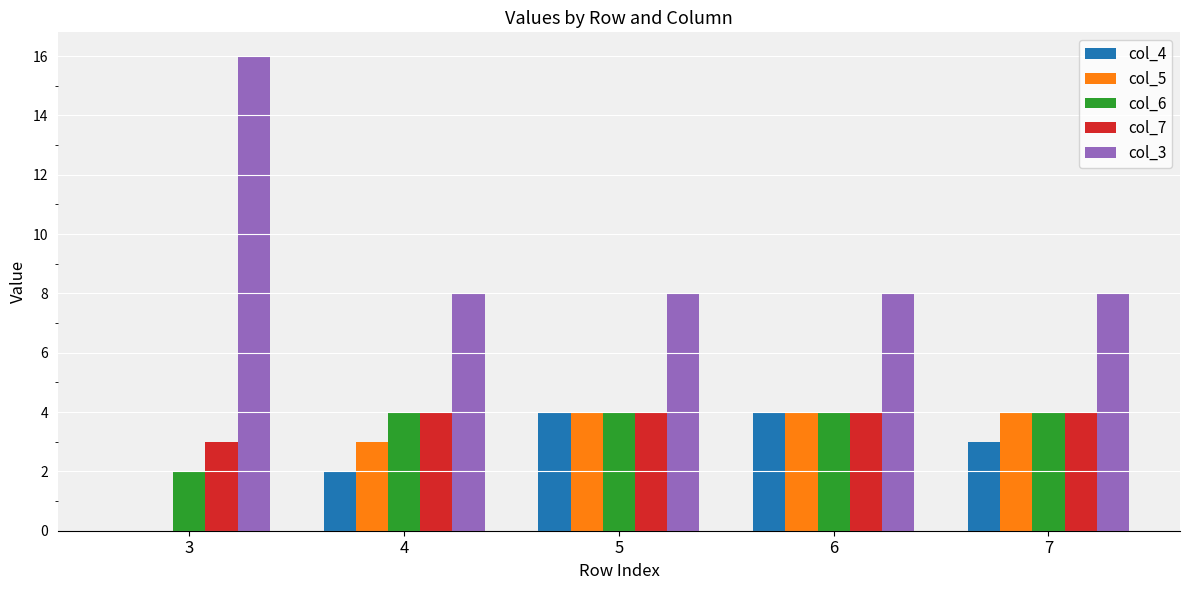

What is the sum of the col_3 values at 7 and 5?

16